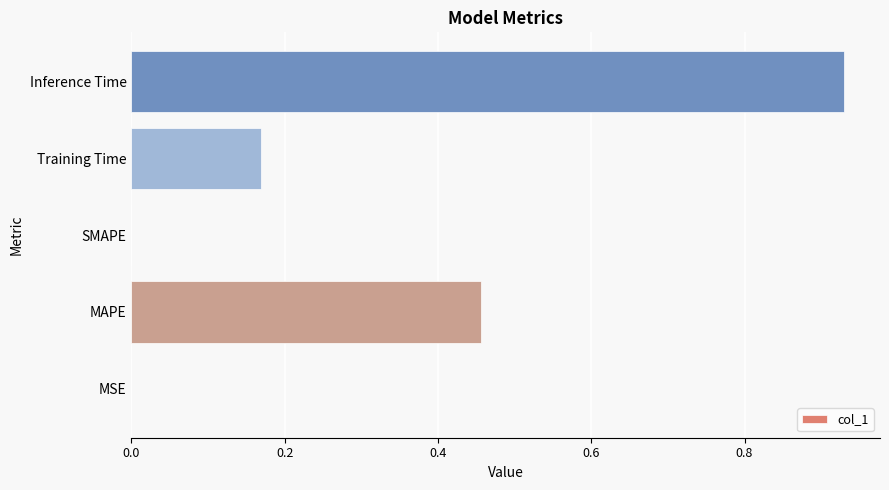

Which label corresponds to the largest value in the chart?

Inference Time